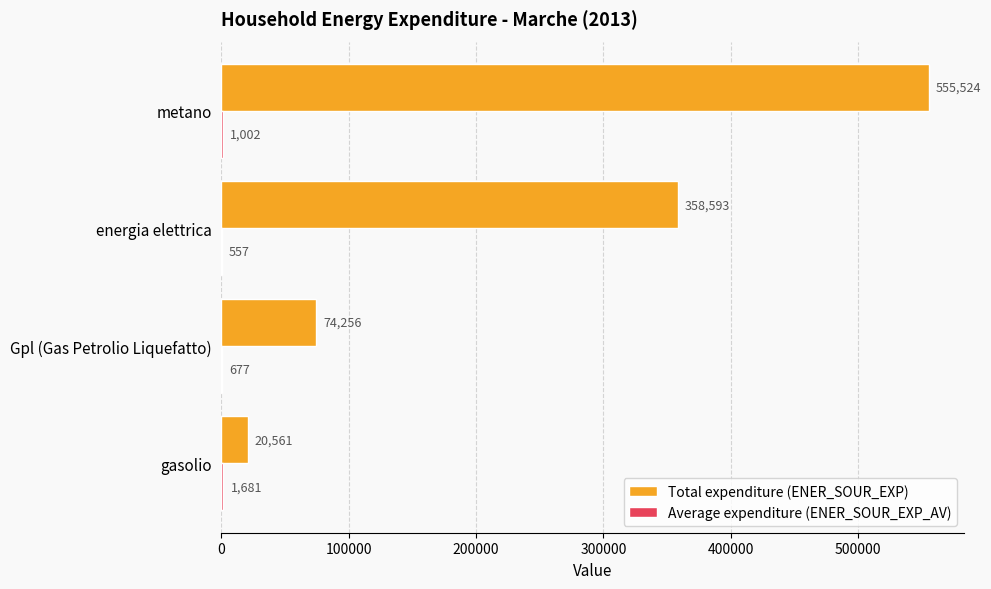

The value of Total expenditure (ENER_SOUR_EXP) at metano is 788901. True or false?

False